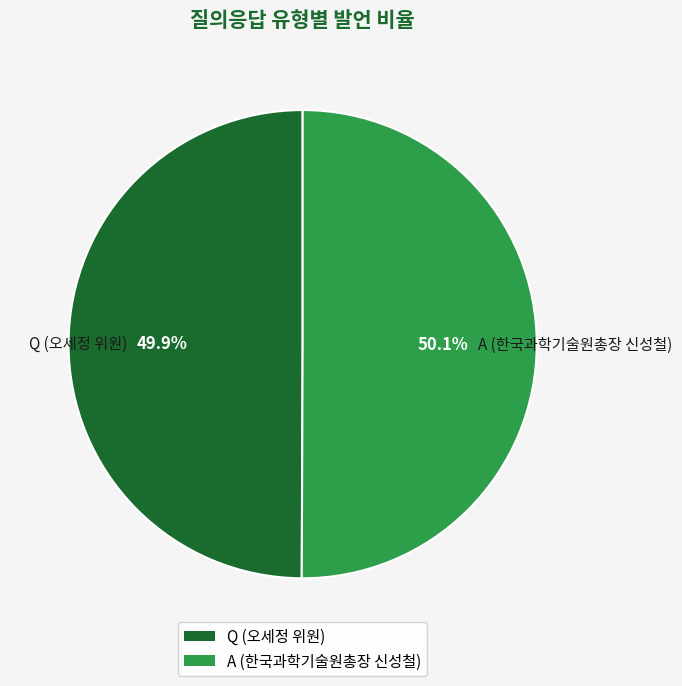

What is the ratio of the value at Q (오세정 위원) to the value at A (한국과학기술원총장 신성철)?

1.0